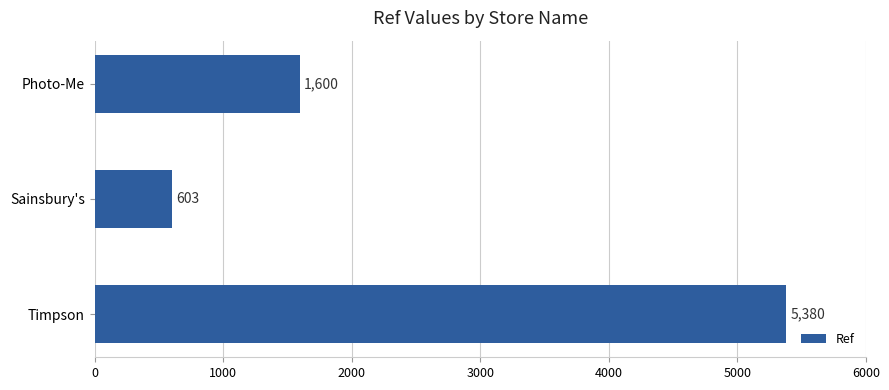

Are the bars grouped side by side (vs. stacked)?

No